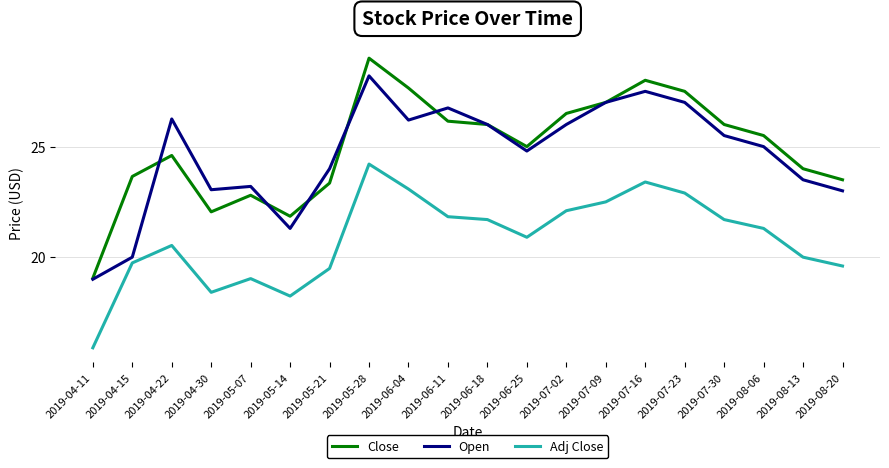

What are all the series names shown in the legend?

Close, Open, Adj Close